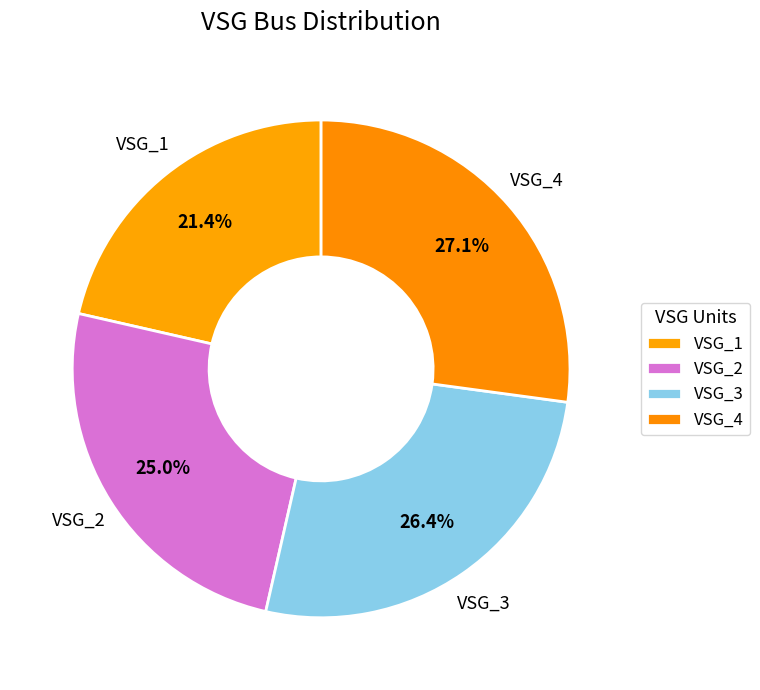

Count the number of slices in the pie.

4